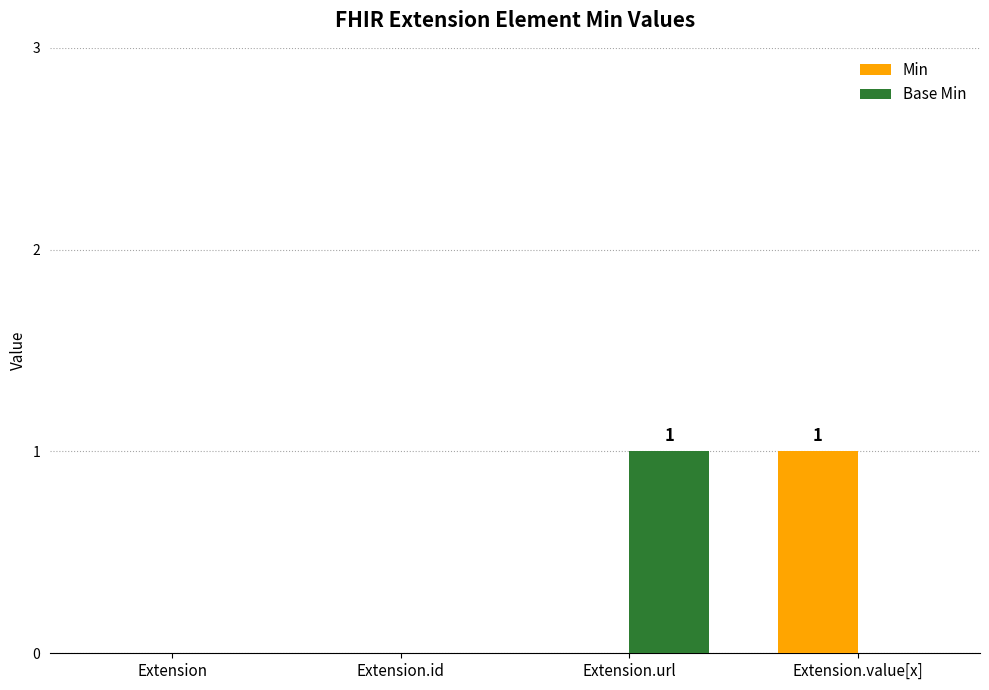

Is the value of Base Min at Extension.url greater than the value of Min at Extension?

Yes